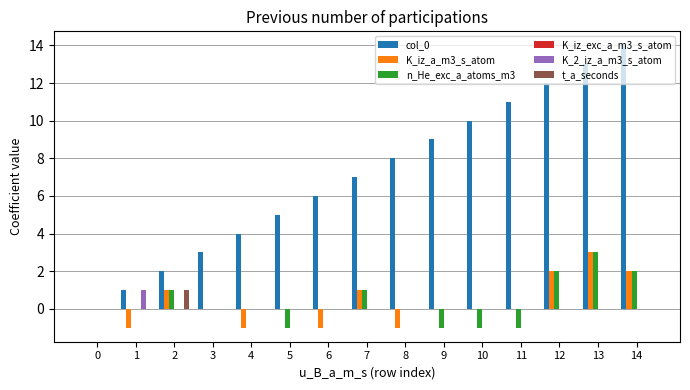

Which category has the highest value in the t_a_seconds series?

2